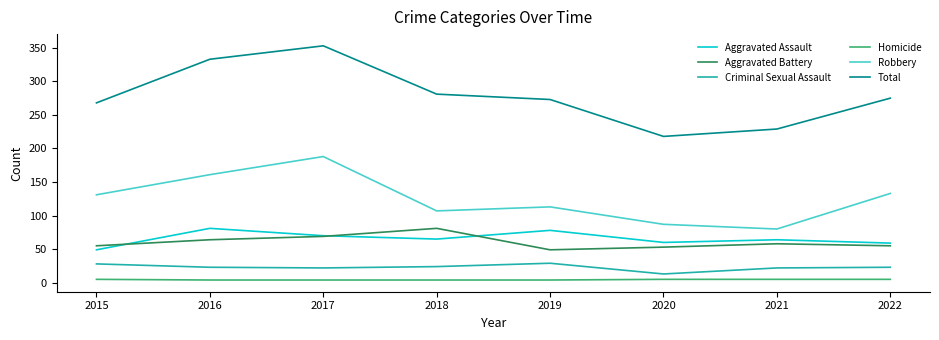

Which label corresponds to the largest value in the chart?

2017